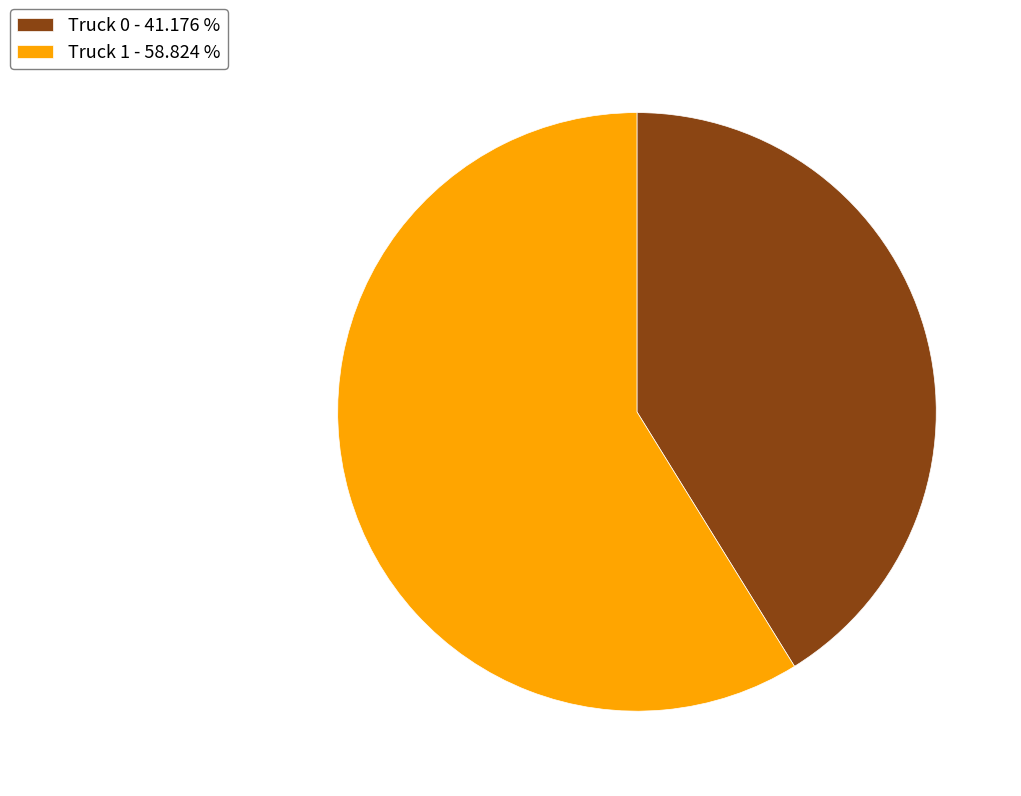

Combined, do Truck 1 - 58.824 % and Truck 0 - 41.176 % account for over 50%?

Yes